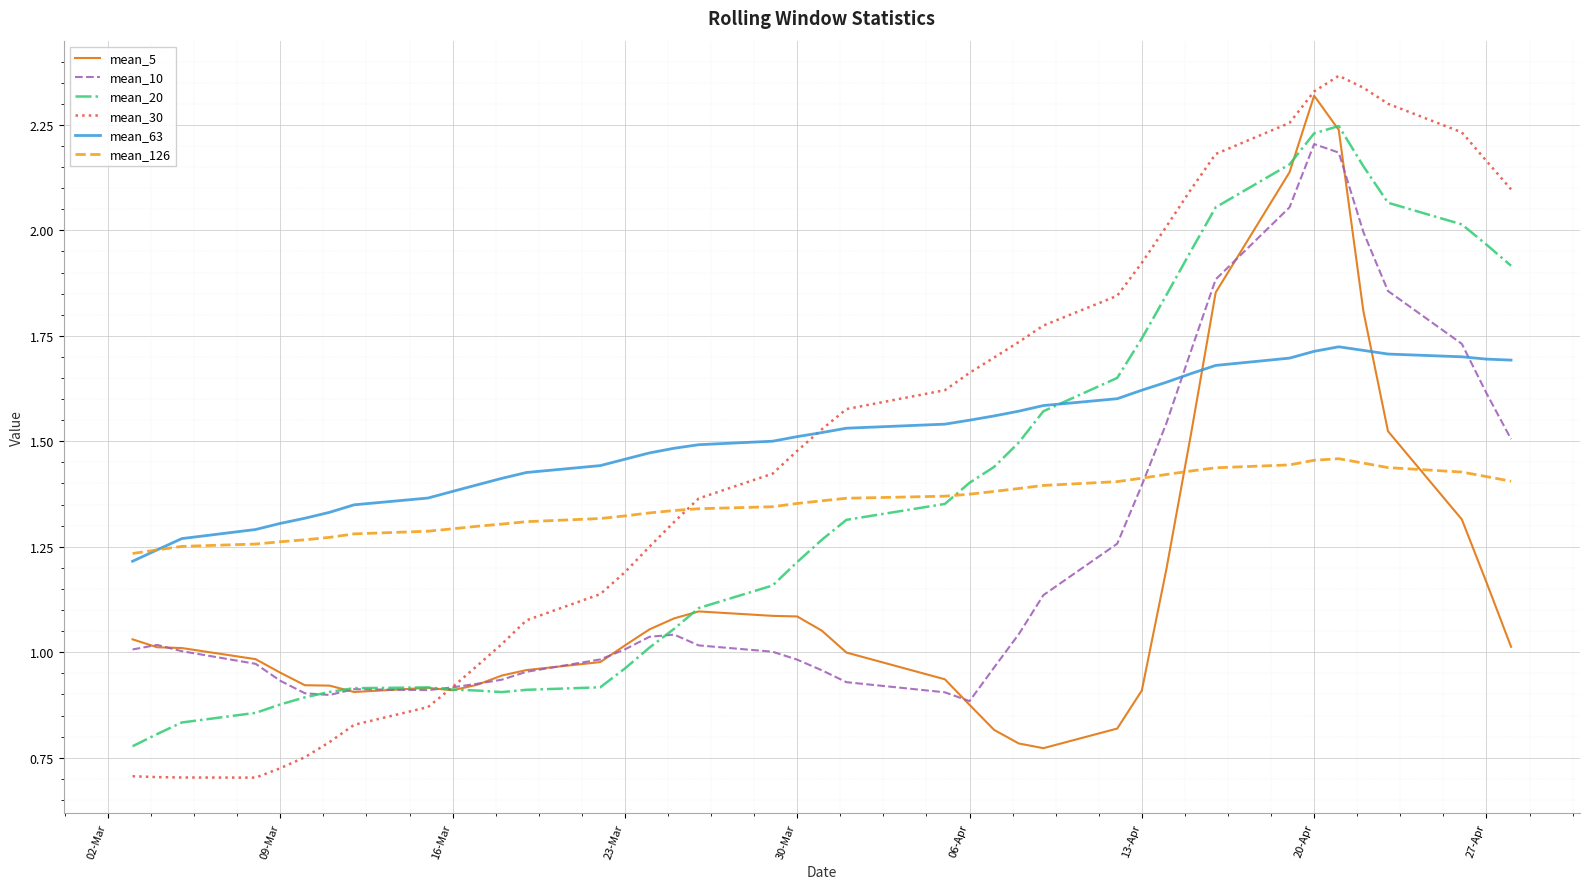

Which series ends up on top after the final intersection of mean_5 and mean_63?

mean_63